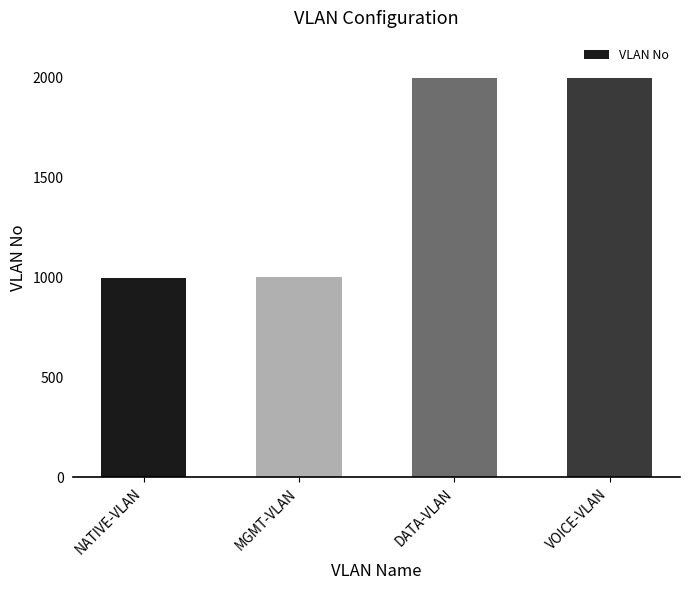

True or false: the data shows 1000 at MGMT-VLAN.

True